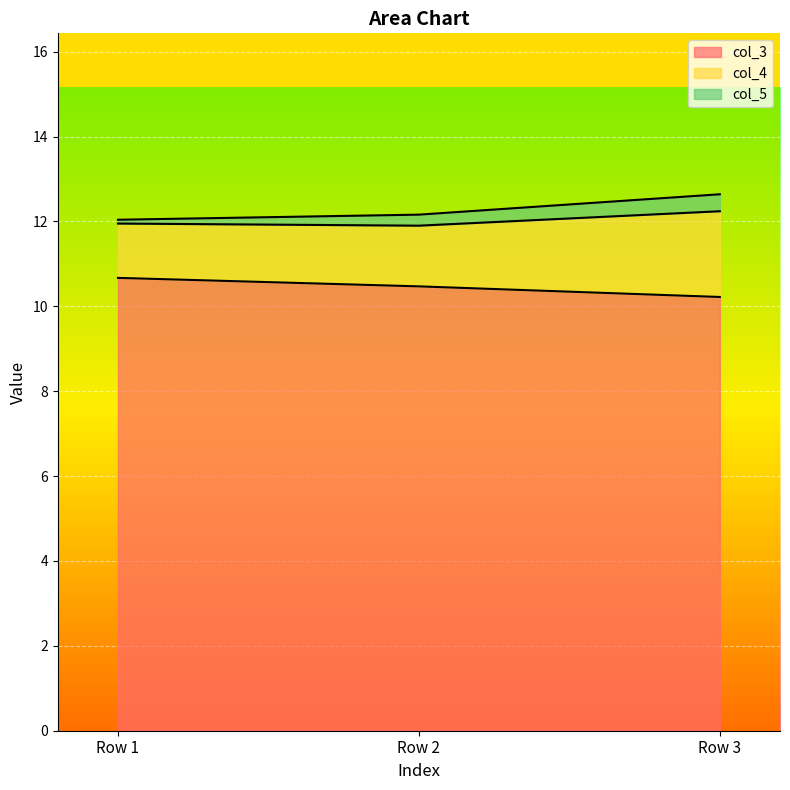

What are all the series names shown in the legend?

col_3, col_4, col_5